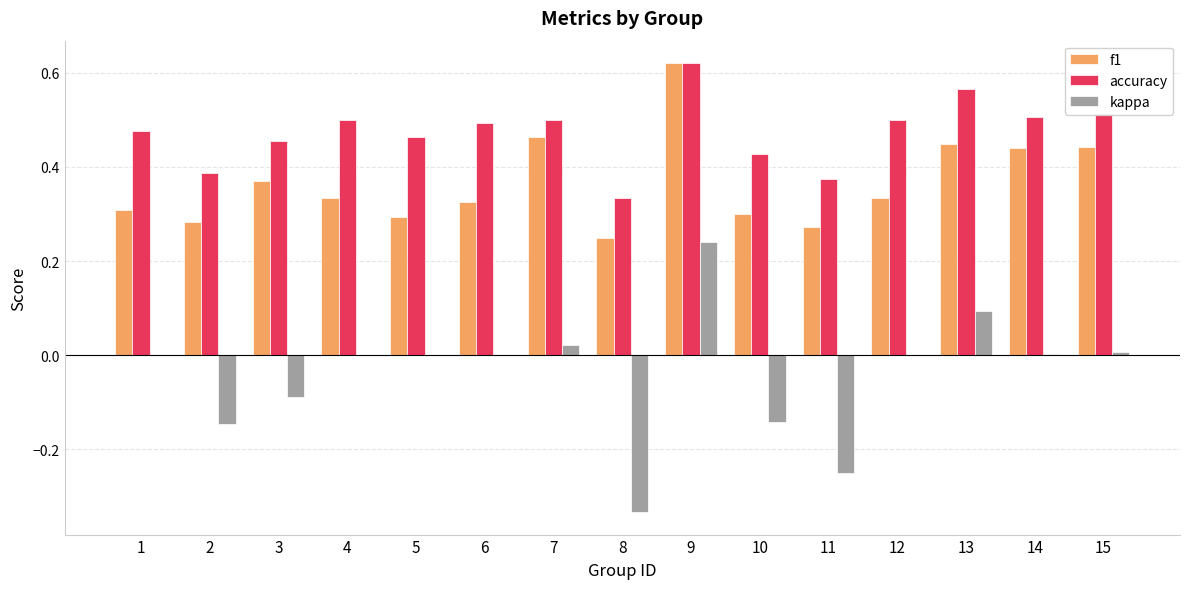

What is the sum of the f1 values at 9 and 5?

0.9